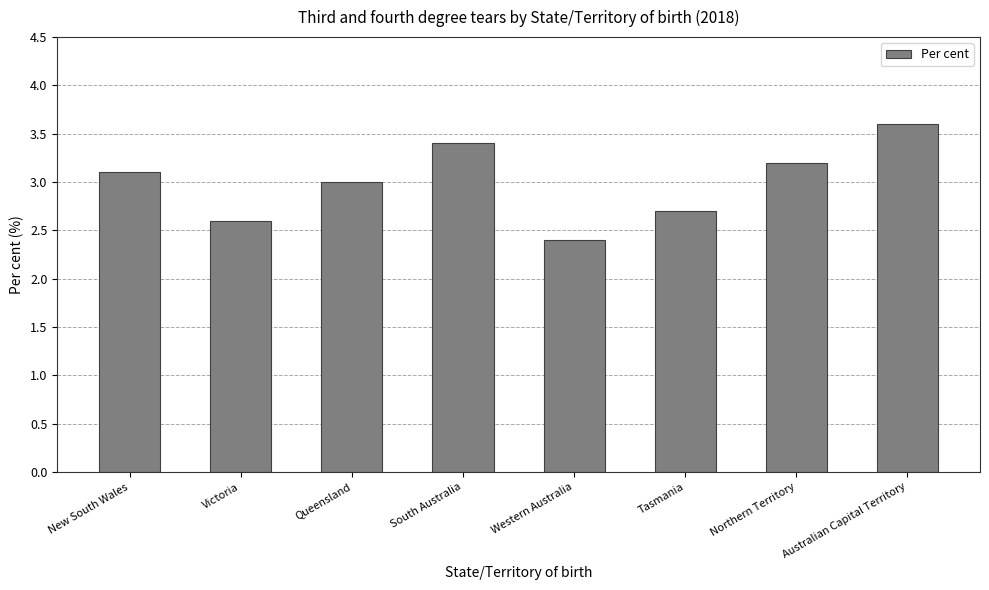

What is the label of the 7th bar from the right?

Victoria